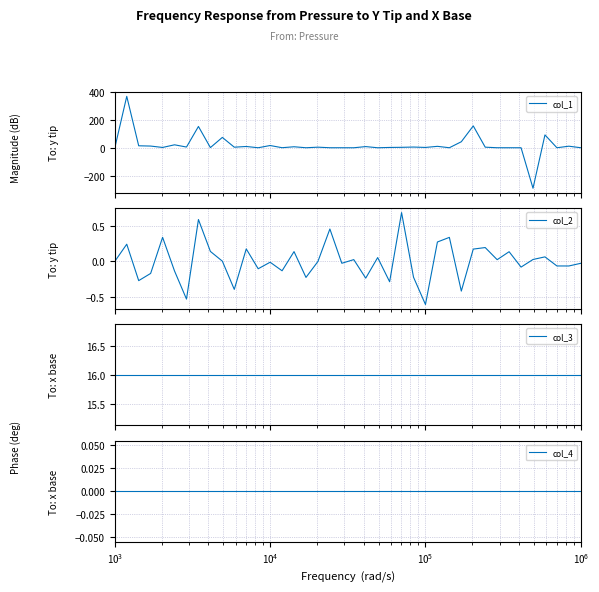

What is the difference between the maximum and minimum values in the col_2 series?

1.3